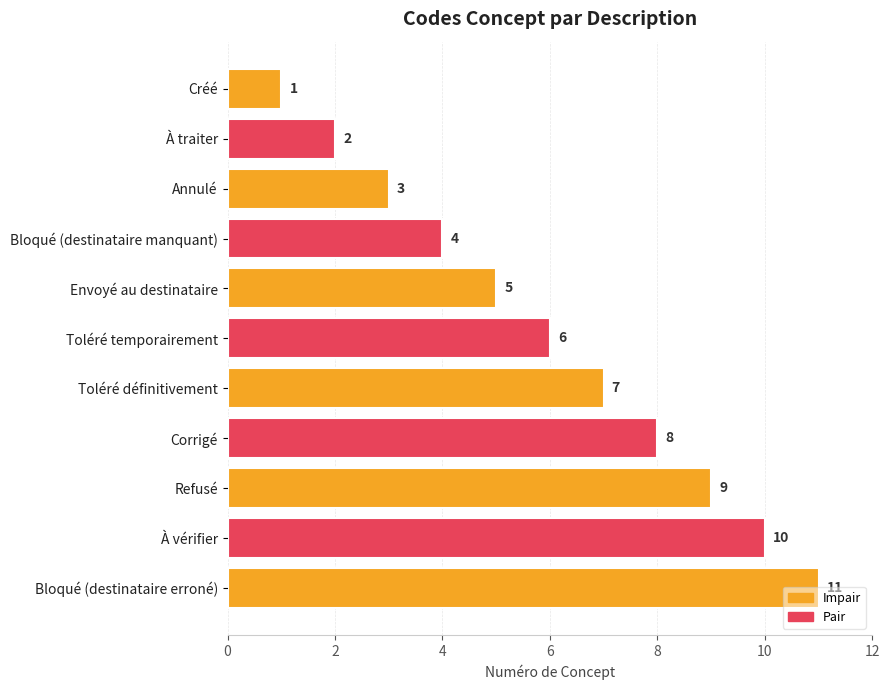

What is the greatest value displayed?

11